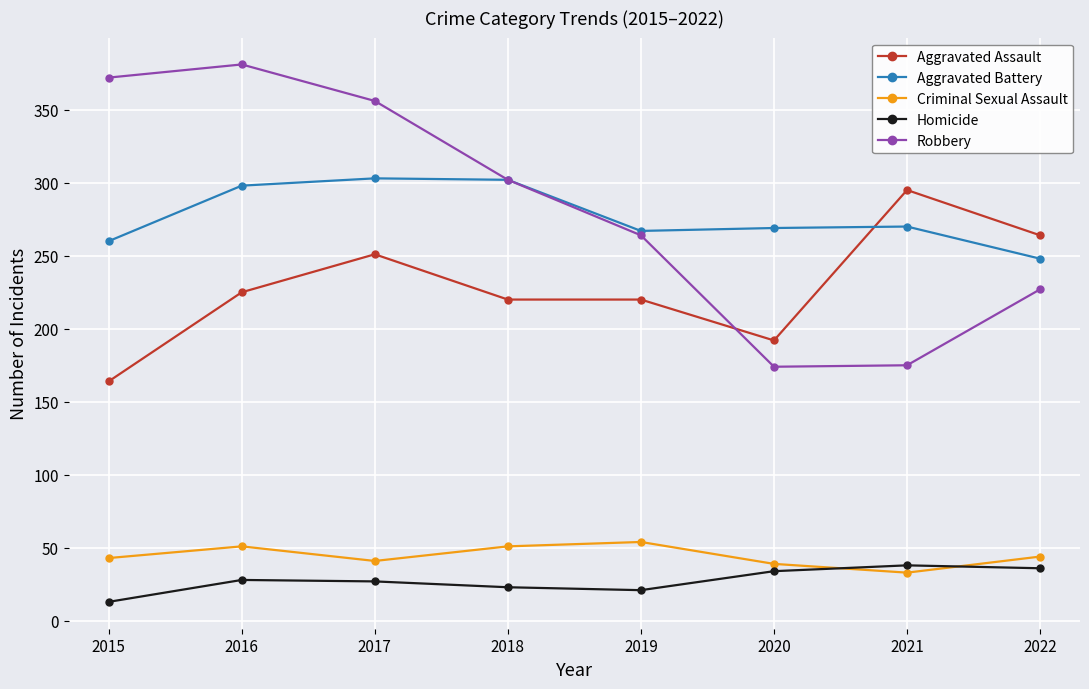

True or false: Robbery and Criminal Sexual Assault intersect in this chart.

False